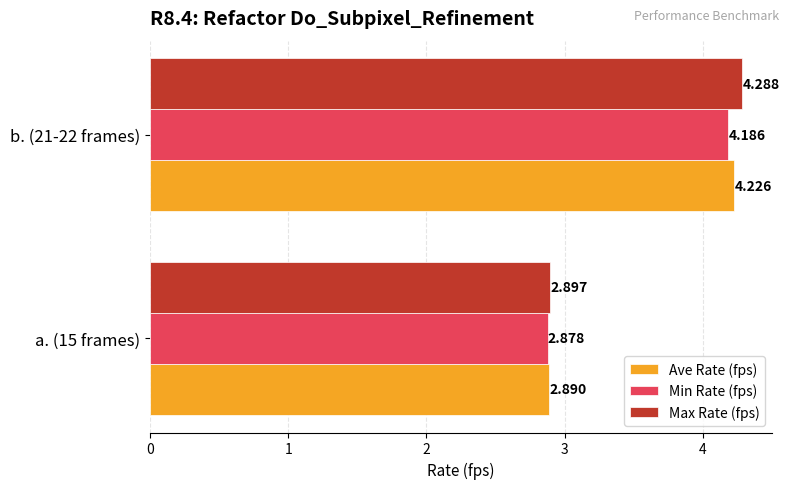

Which series has the largest total across all categories?

Max Rate (fps)